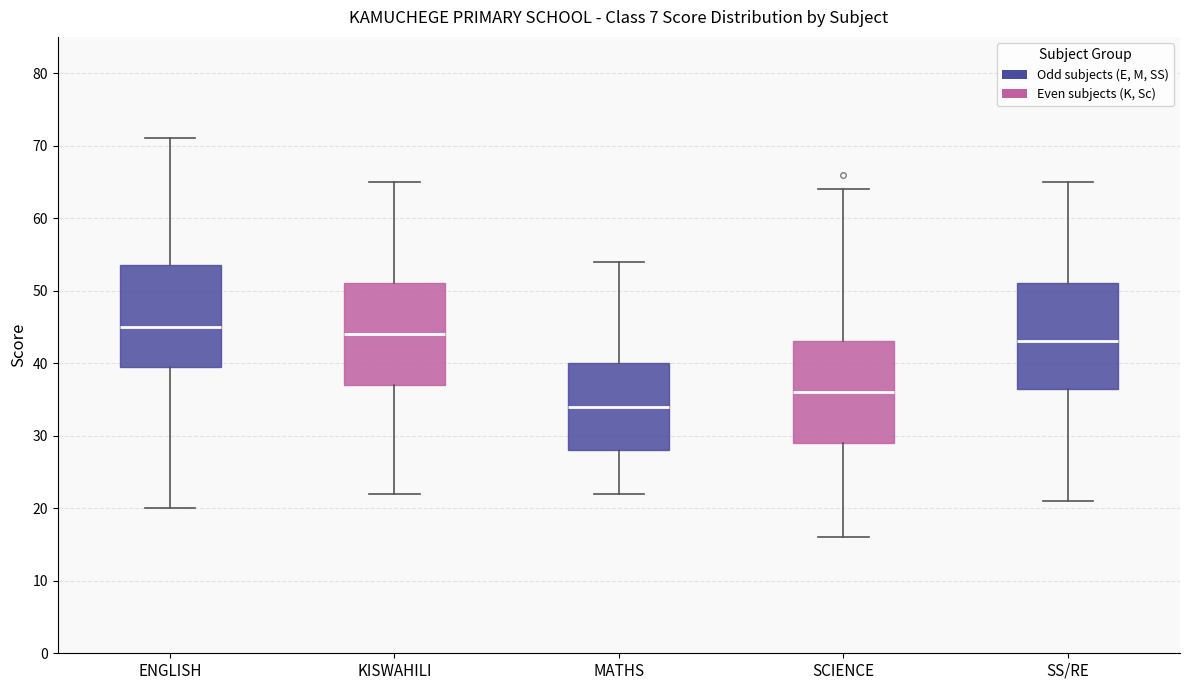

Reading left to right, read every box against the y-axis: the position of its median line, the range the box covers, and the ends of its whiskers. The values are not printed on the chart, so give them approximately, as read against the axis.

ENGLISH: median 45, box 40 to 54, whiskers 20 to 71
KISWAHILI: median 44, box 37 to 51, whiskers 22 to 65
MATHS: median 34, box 28 to 40, whiskers 22 to 54
SCIENCE: median 36, box 29 to 43, whiskers 16 to 64
SS/RE: median 43, box 37 to 51, whiskers 21 to 65